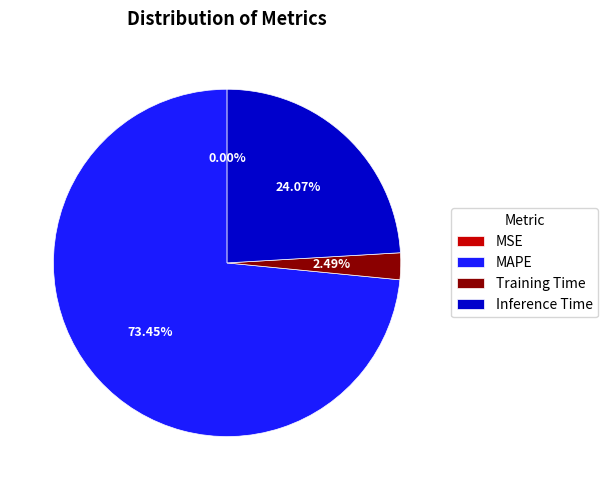

Which category has the biggest portion of the pie?

MAPE